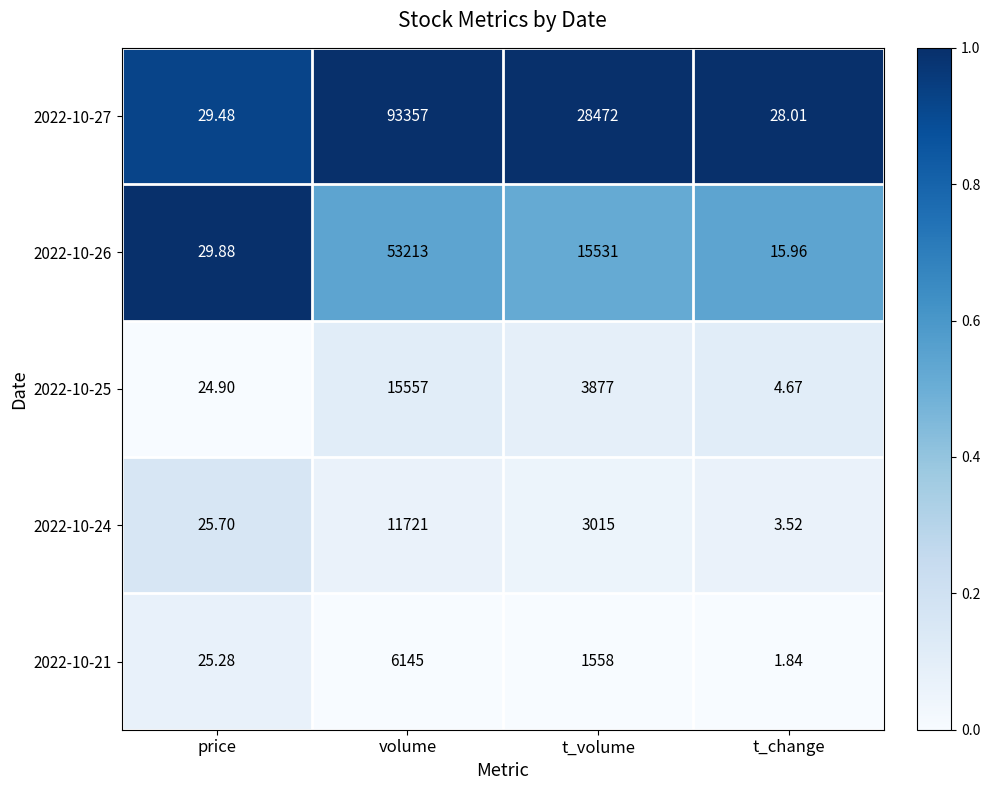

Is the value of 2022-10-26 at t_change greater than the value of 2022-10-24 at t_volume?

No